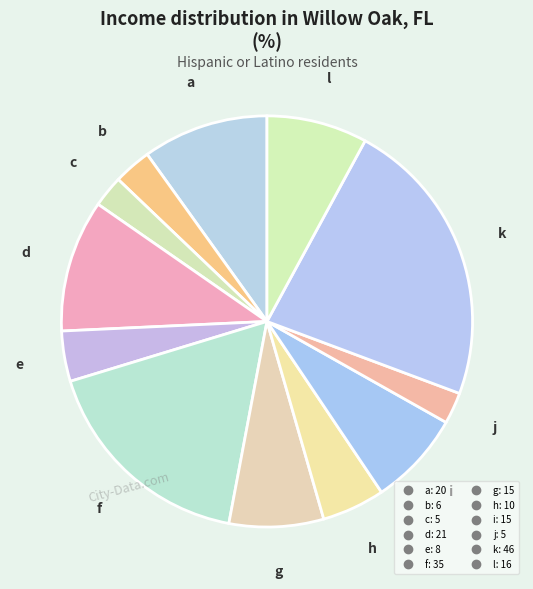

Which has a higher value, k or j?

k